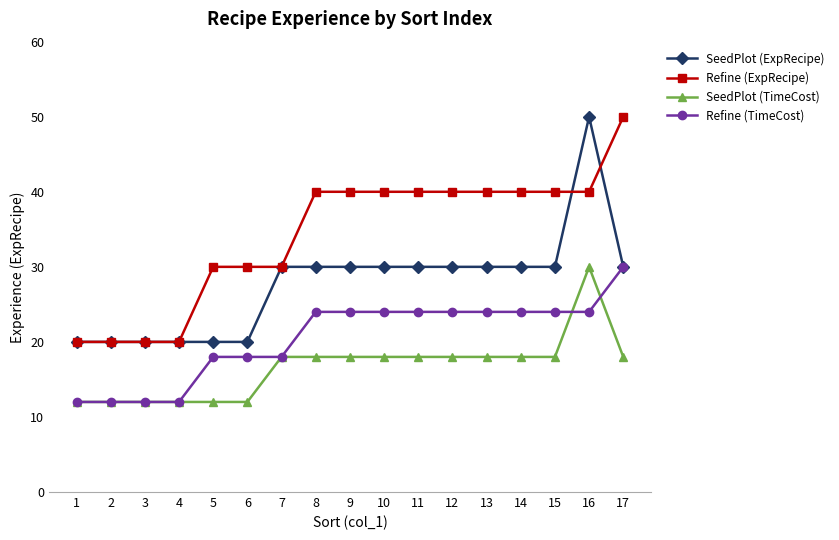

Rank the series at 16 from highest to lowest value.

SeedPlot (ExpRecipe), Refine (ExpRecipe), SeedPlot (TimeCost), Refine (TimeCost)